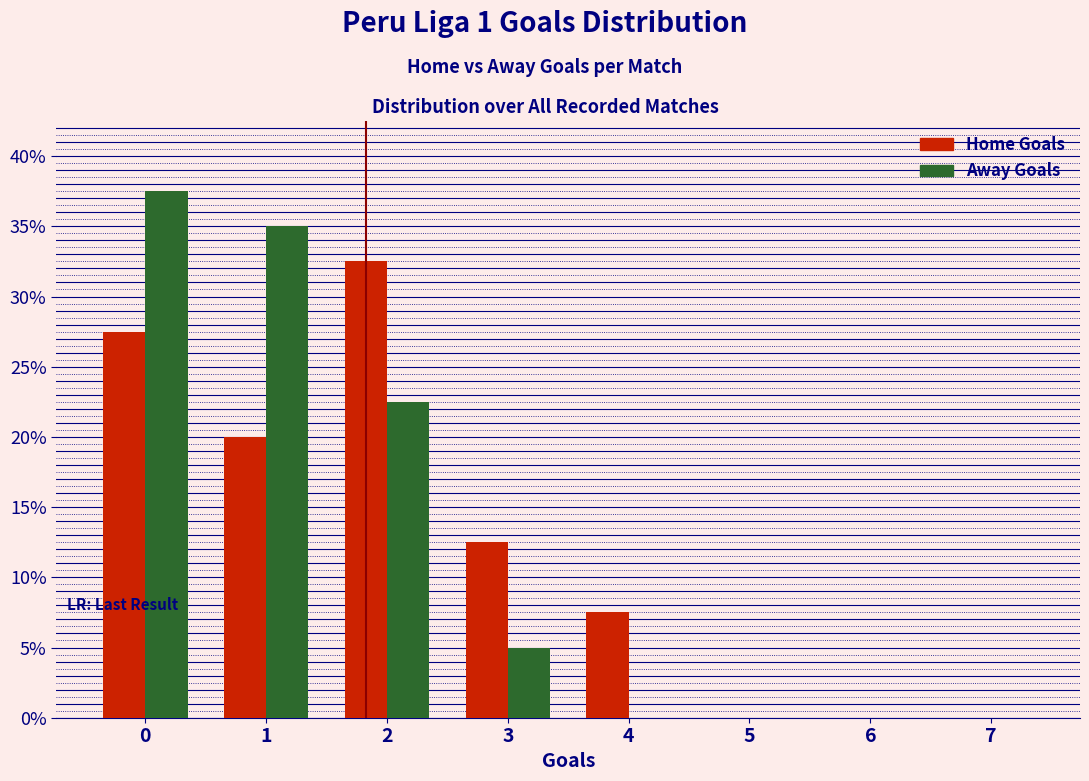

Reading right to left, transcribe all the data shown in this chart.

Home Goals: 7=0.0	6=0.0	5=0.0	4=7.5	3=12.5	2=32.5	1=20.0	0=27.5
Away Goals: 7=0.0	6=0.0	5=0.0	4=0.0	3=5.0	2=22.5	1=35.0	0=37.5